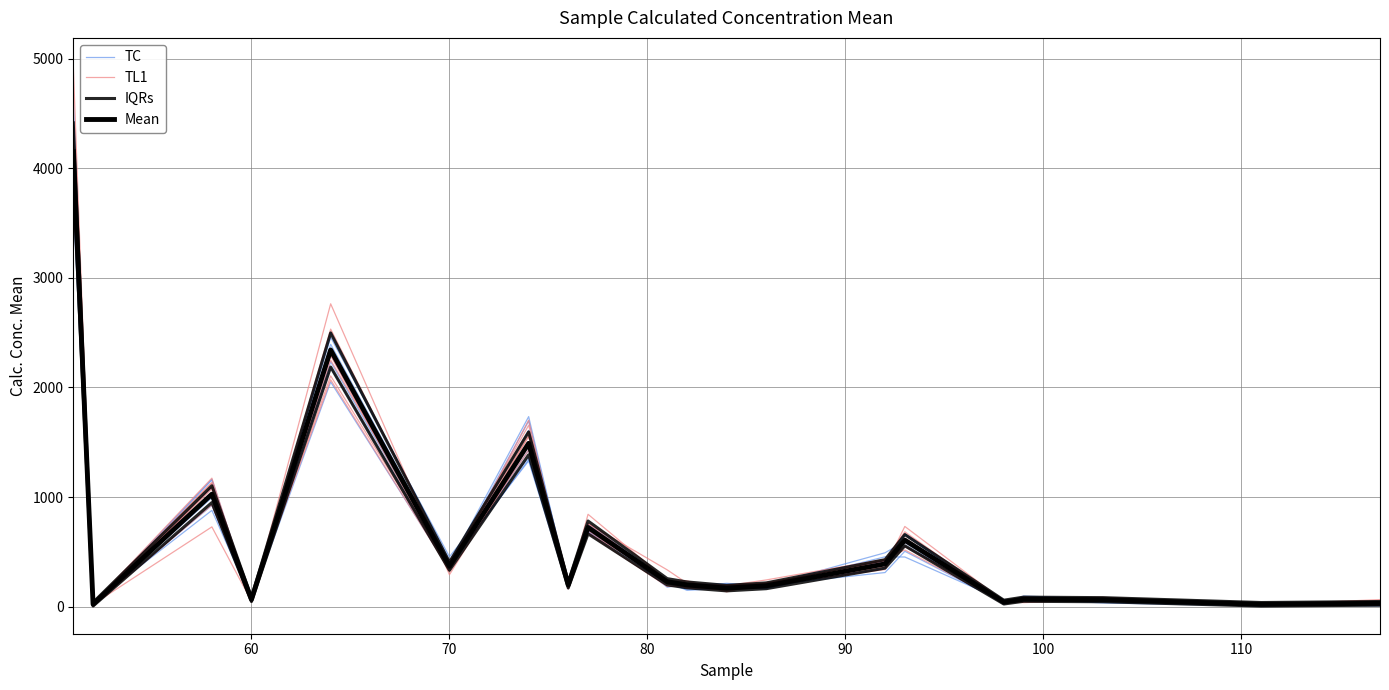

How many interior local peaks does the TC series have?

6